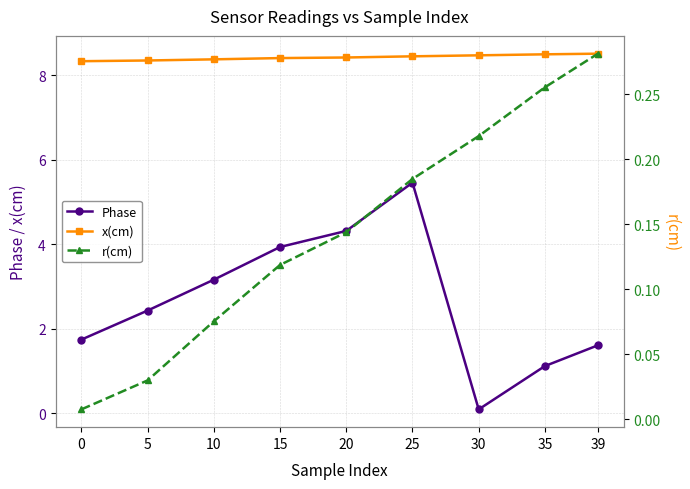

Which series has the largest total across all categories?

x(cm)